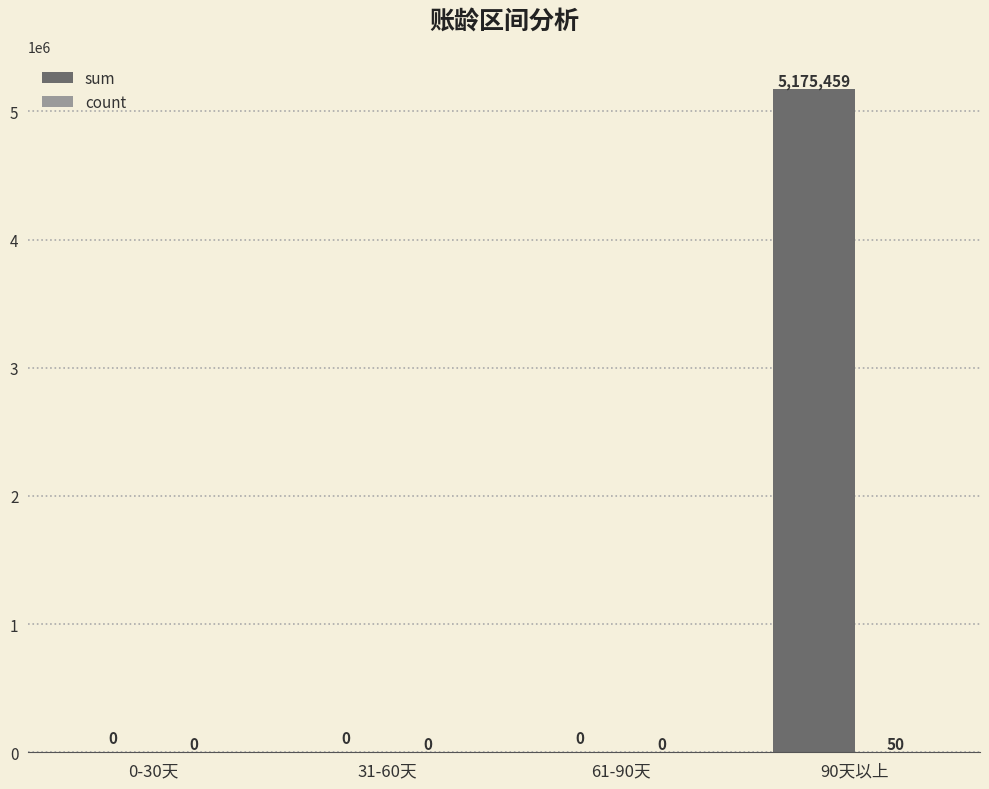

What is the average value of the sum series?

1293864.7